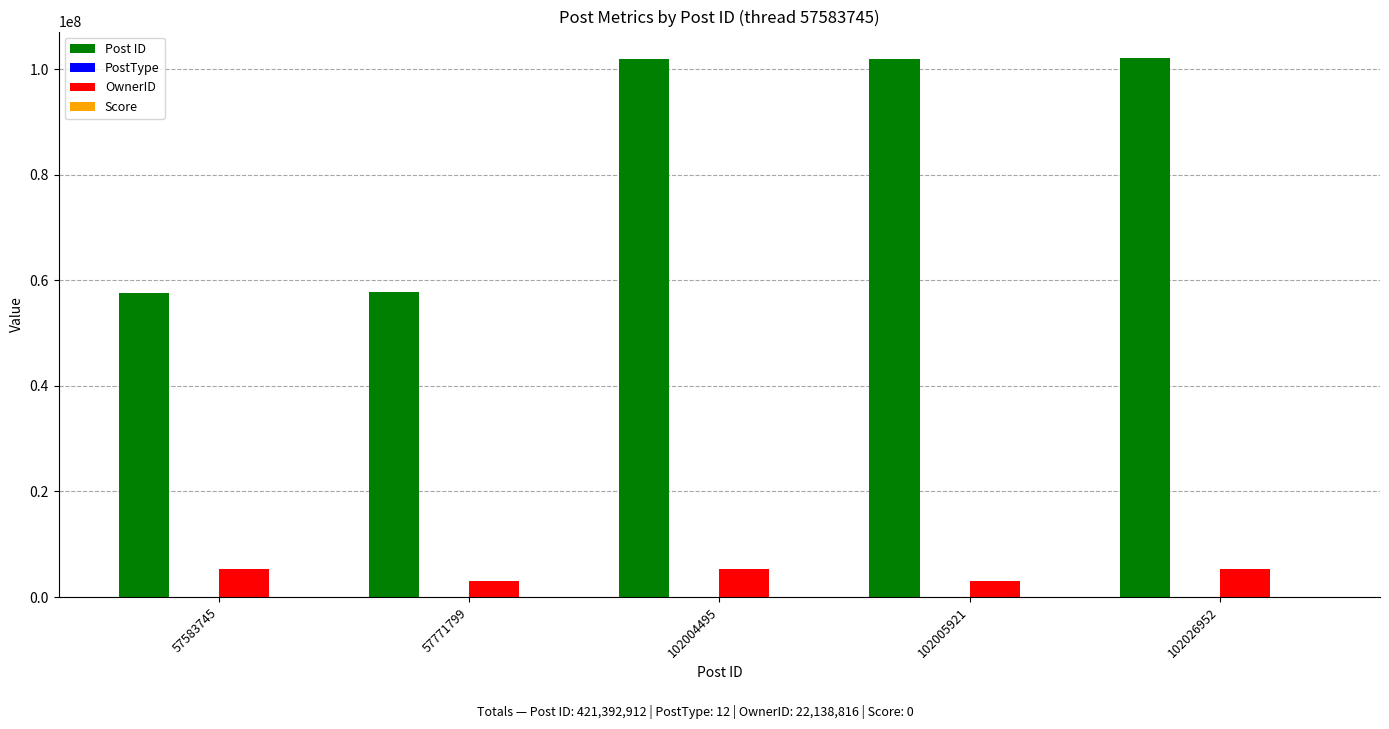

True or false: OwnerID has a value of 5336658 at 102026952.

True